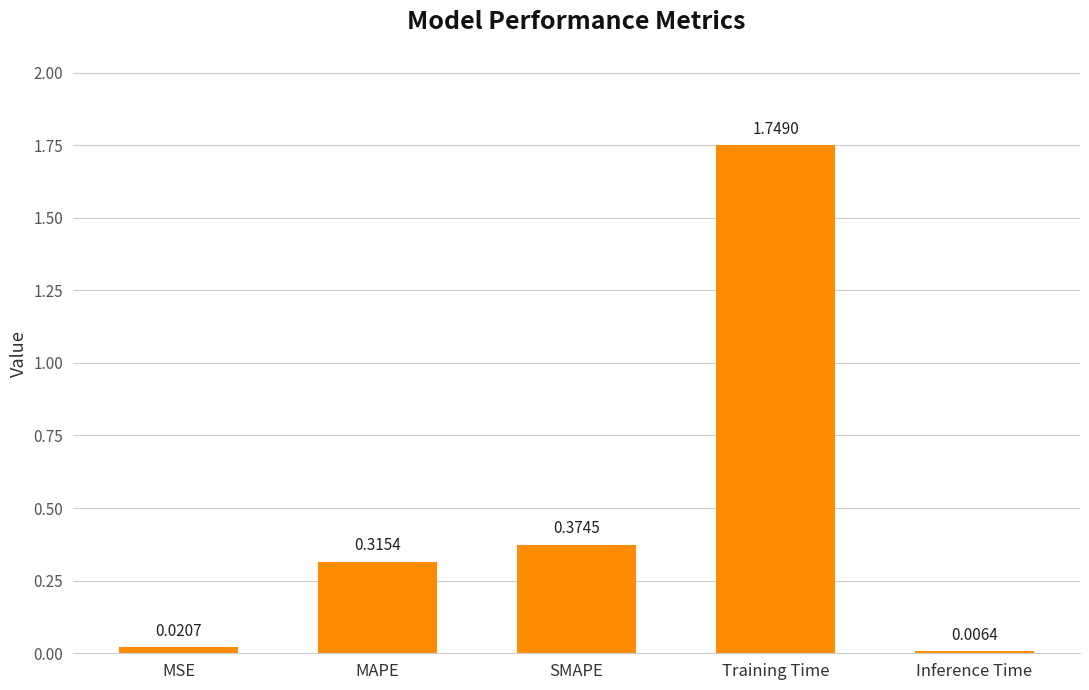

What is the label of the 1st bar from the left?

MSE